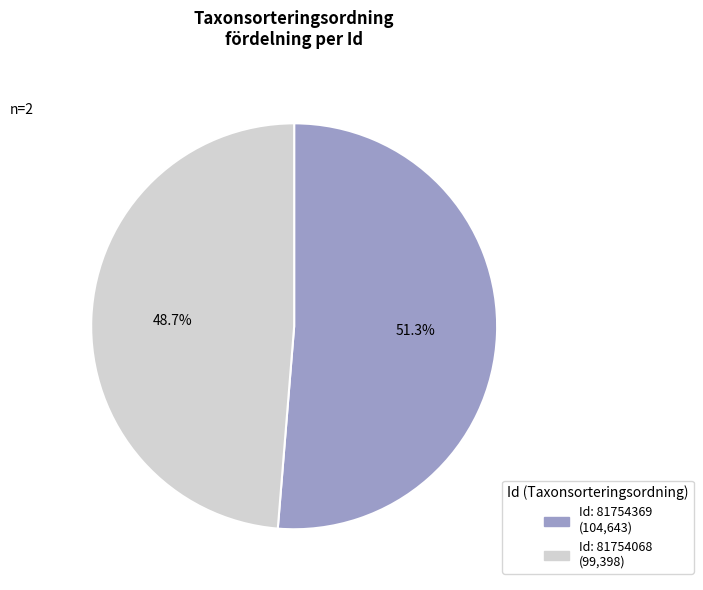

Does any single category account for the majority?

Yes